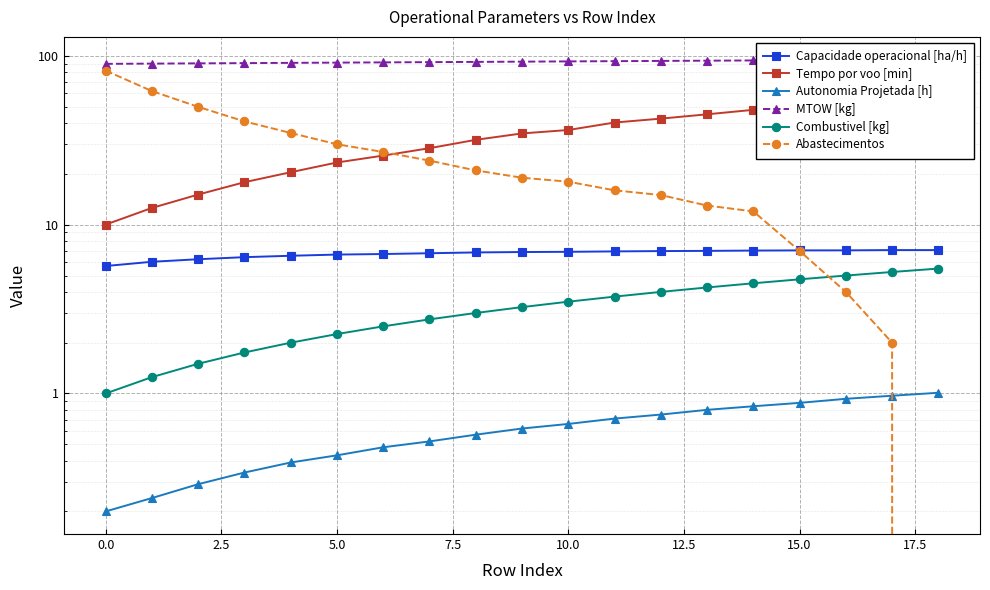

Which category has the highest value across all series?

18